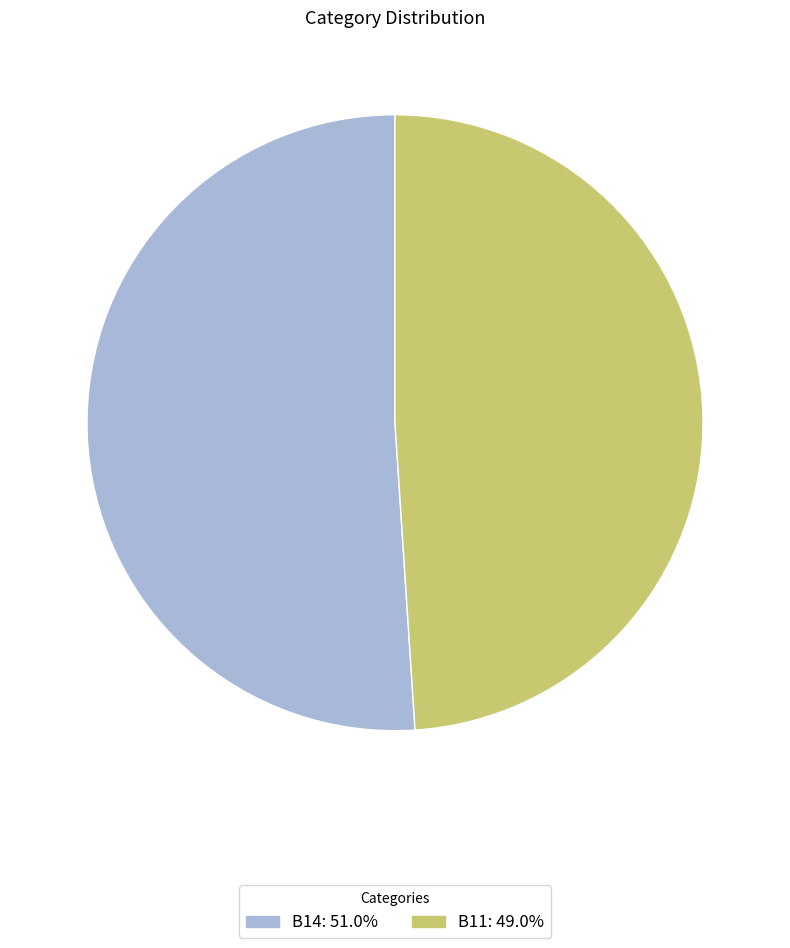

Is there a majority slice in this chart?

Yes